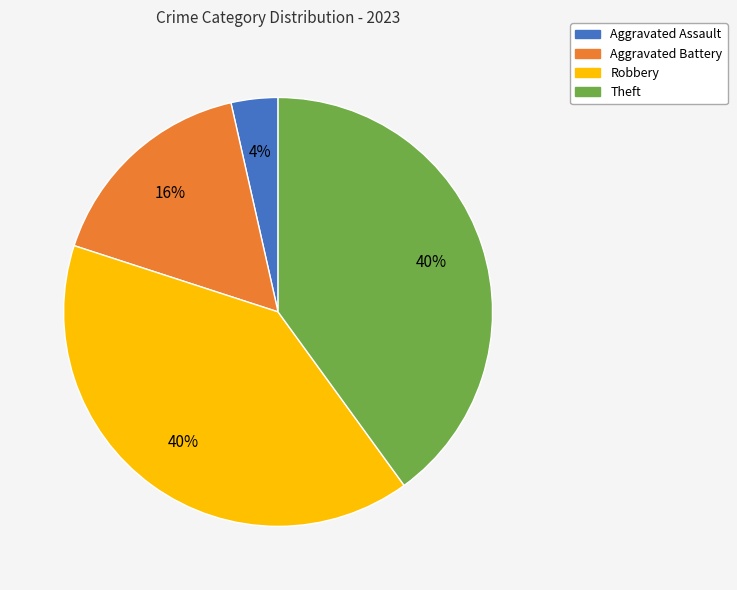

To the nearest percent, what percentage of the pie is Robbery?

40%